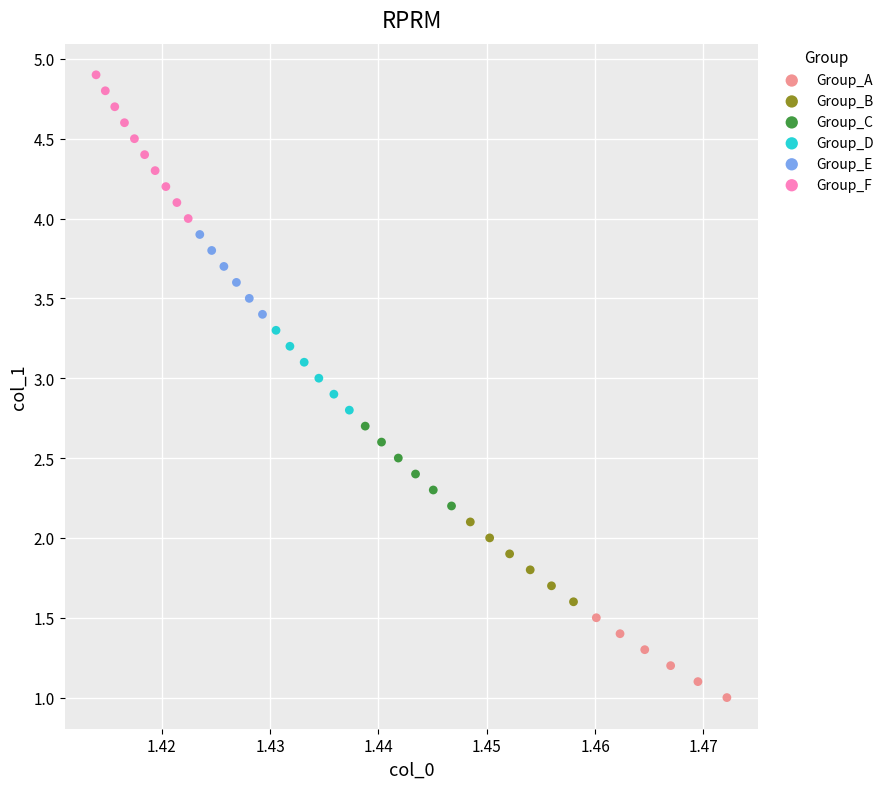

Which series has the largest Y range (max minus min)?

Group_F